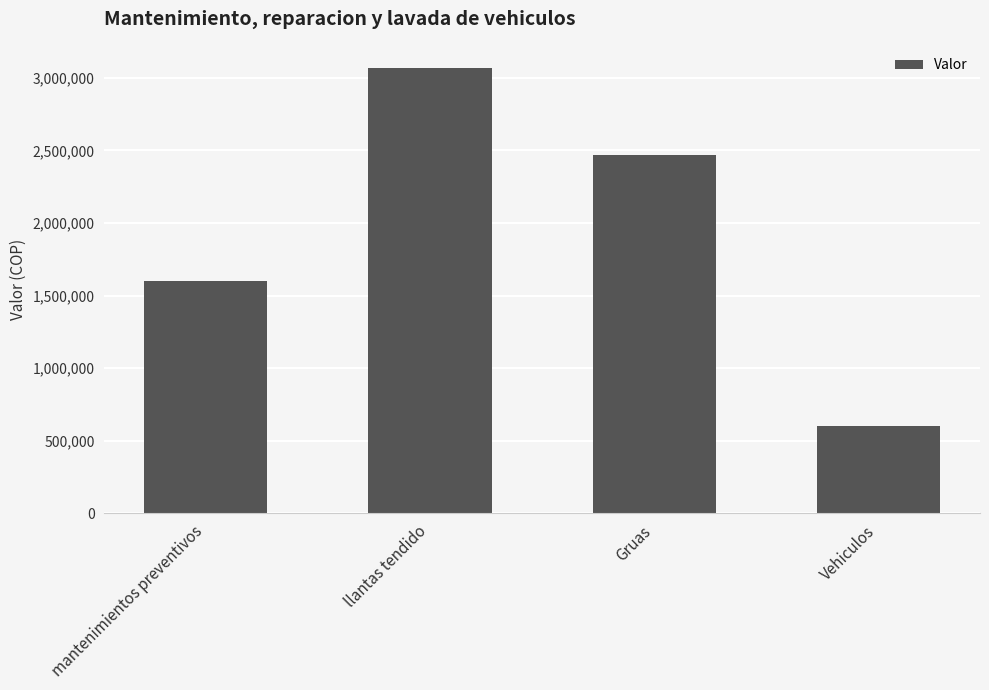

What is the smallest value displayed?

600000